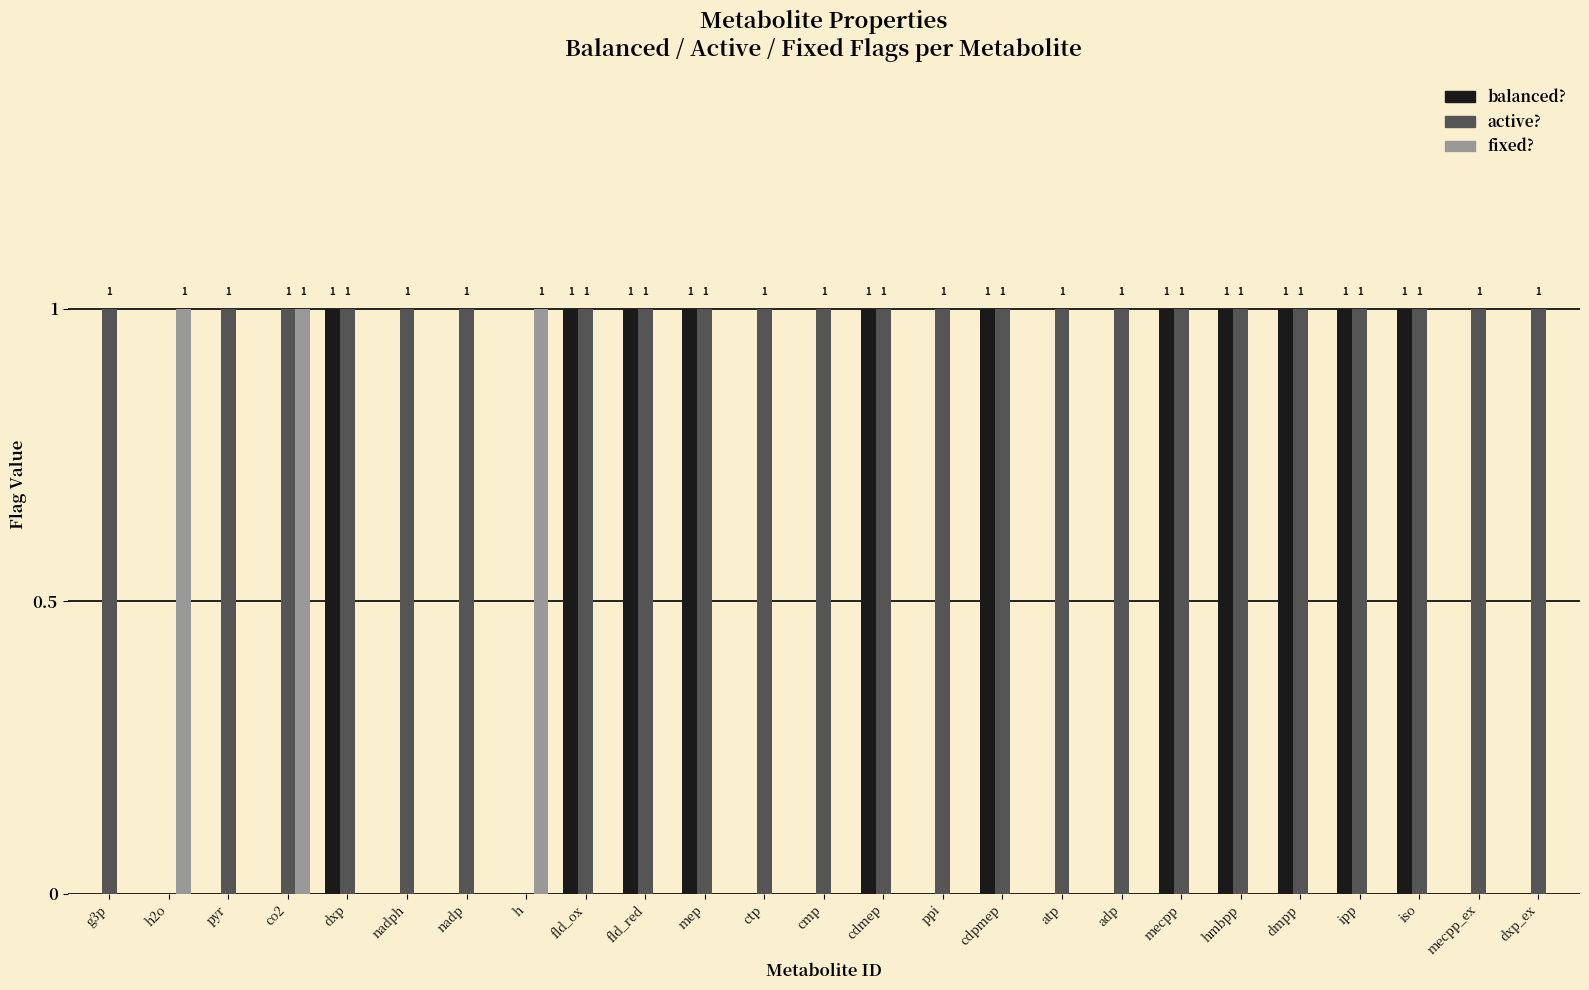

Which series has the largest total across all categories?

active?